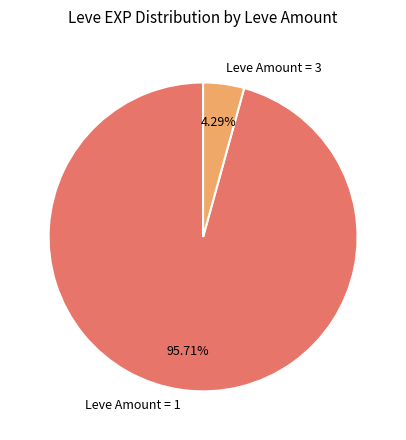

Rank the categories by value from lowest to highest.

Leve Amount = 3, Leve Amount = 1